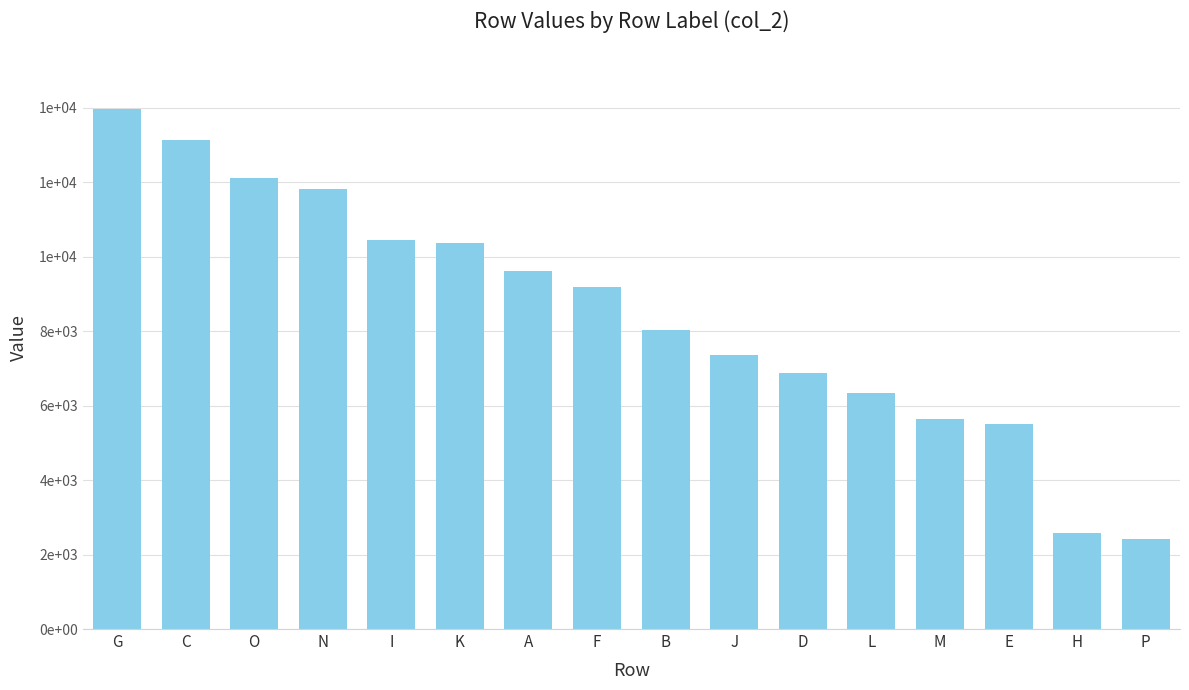

Does the chart contain any negative values?

No